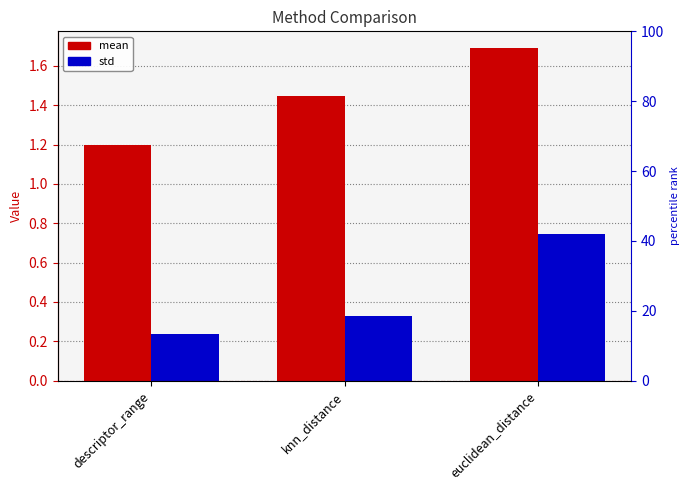

What are all the series names shown in the legend?

mean, std